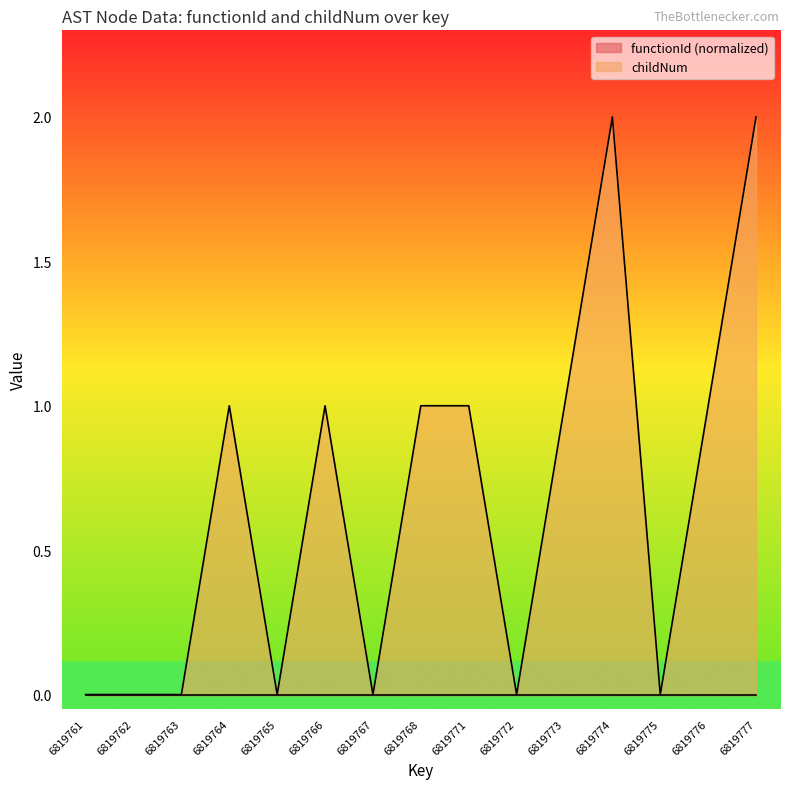

Count the values in the range 0 to 1.

13